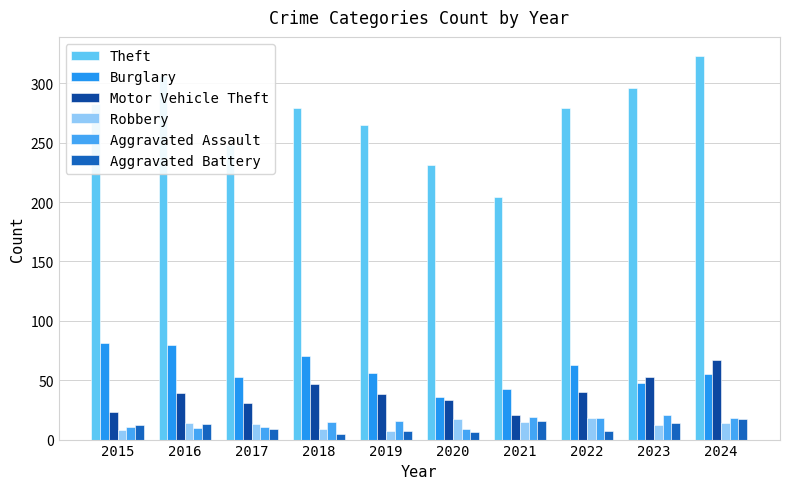

Reading left to right, what are all the values shown in this chart?

Theft: 2015=283	2016=306	2017=248	2018=279	2019=265	2020=231	2021=204	2022=279	2023=296	2024=323
Burglary: 2015=81	2016=80	2017=53	2018=70	2019=56	2020=36	2021=43	2022=63	2023=48	2024=55
Motor Vehicle Theft: 2015=23	2016=39	2017=31	2018=47	2019=38	2020=33	2021=21	2022=40	2023=53	2024=67
Robbery: 2015=8	2016=14	2017=13	2018=9	2019=7	2020=17	2021=15	2022=18	2023=12	2024=14
Aggravated Assault: 2015=11	2016=10	2017=11	2018=15	2019=16	2020=9	2021=19	2022=18	2023=21	2024=18
Aggravated Battery: 2015=12	2016=13	2017=9	2018=5	2019=7	2020=6	2021=16	2022=7	2023=14	2024=17